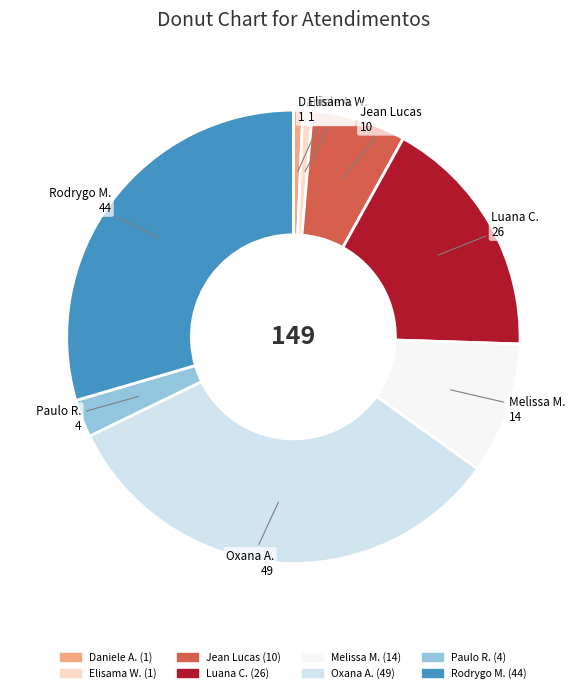

How many segments does this pie chart have?

8